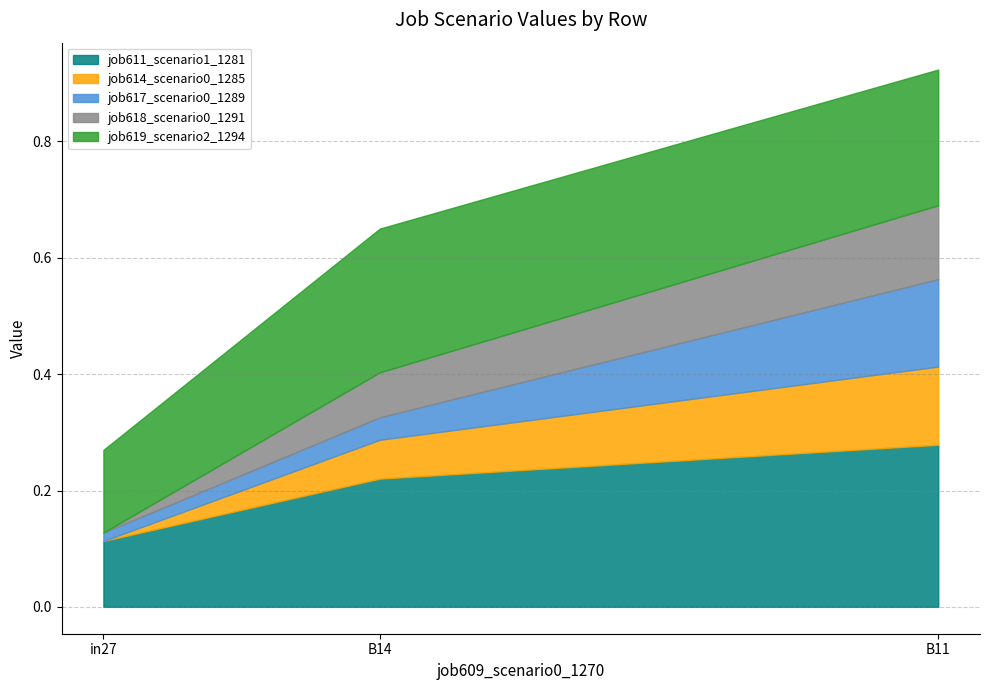

How many job619_scenario2_1294 values are between 0 and 1?

3